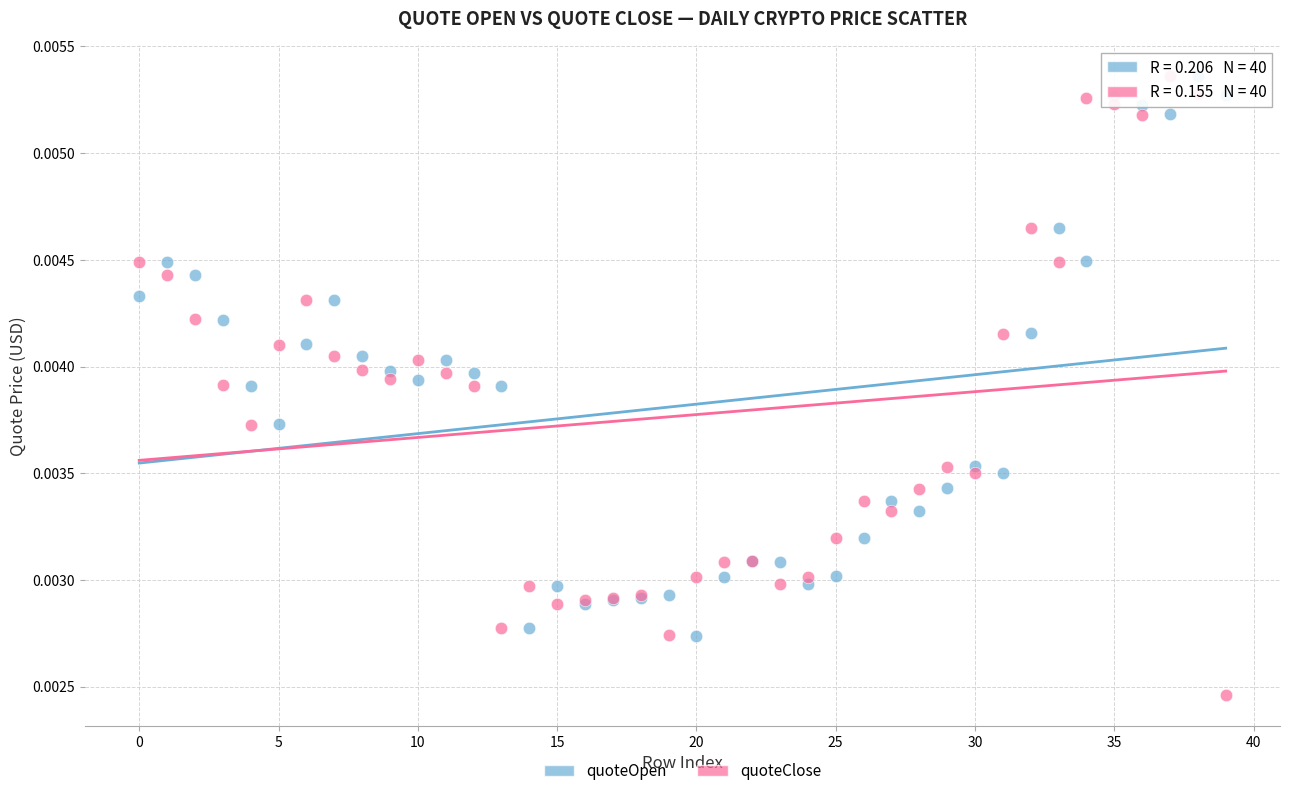

What are all the series names shown in the legend?

quoteOpen, quoteClose